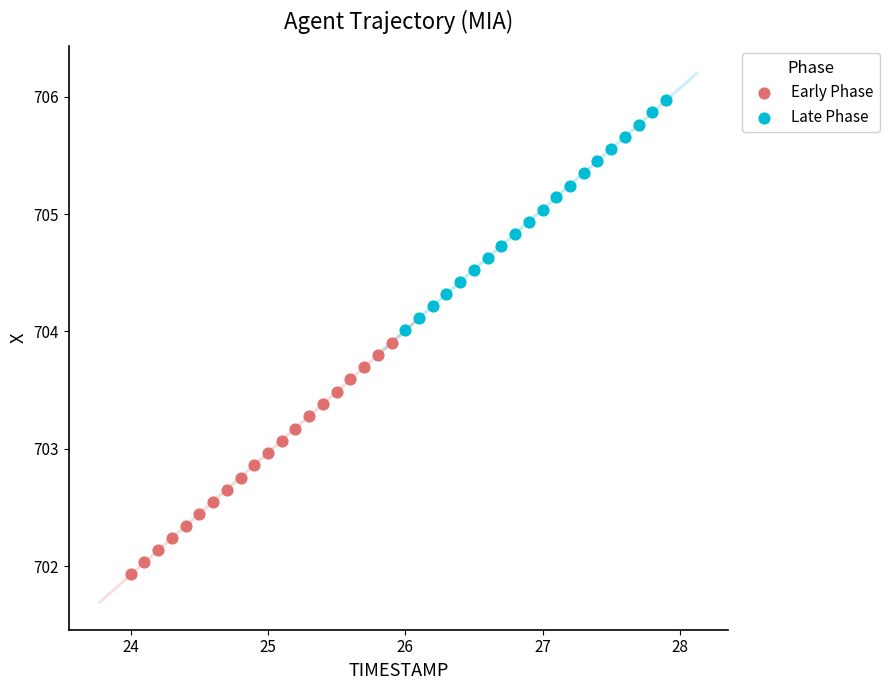

Which series reaches the maximum Y coordinate?

Late Phase